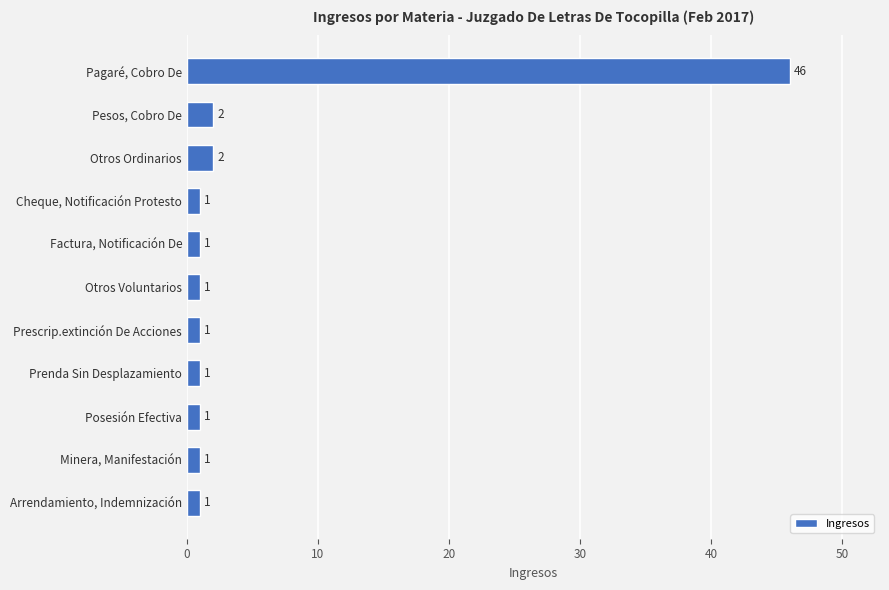

Reading bottom to top, transcribe all the data shown in this chart.

1	1	1	1	1	1	1	1	2	2	46